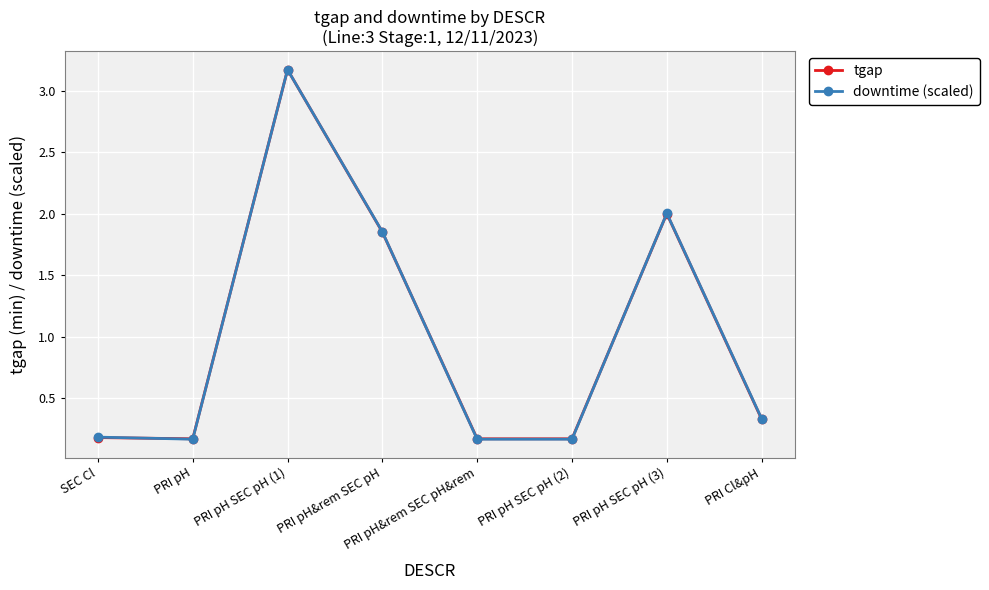

At which category does tgap reach its first local peak?

PRI pH SEC pH (1)